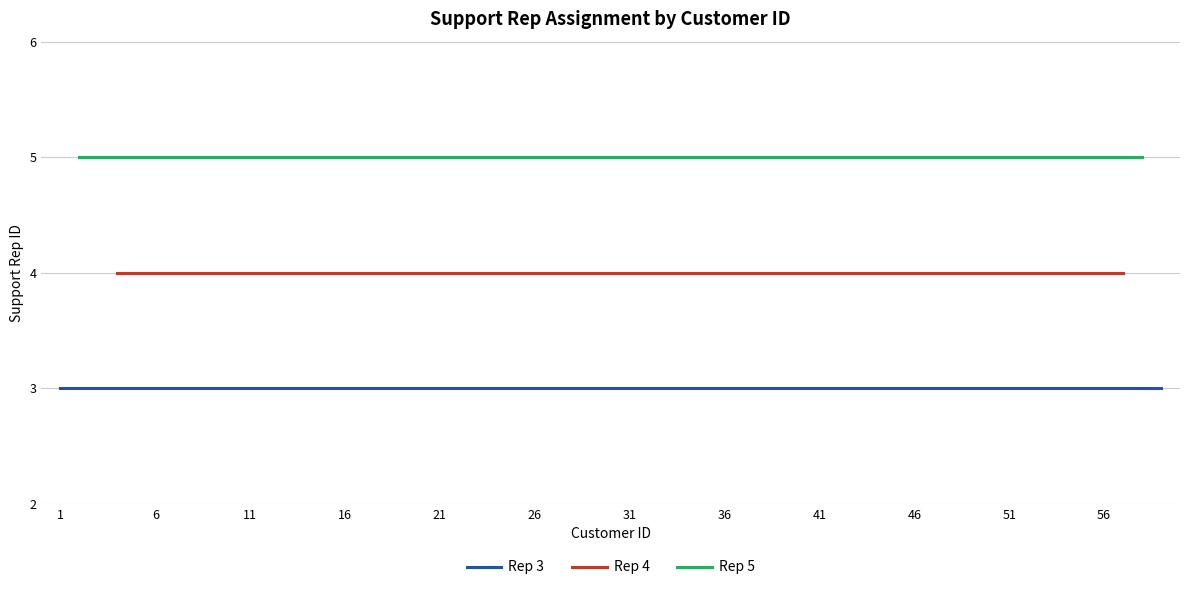

What is the value of the Support Rep 5 point at the 18th from the left?

5